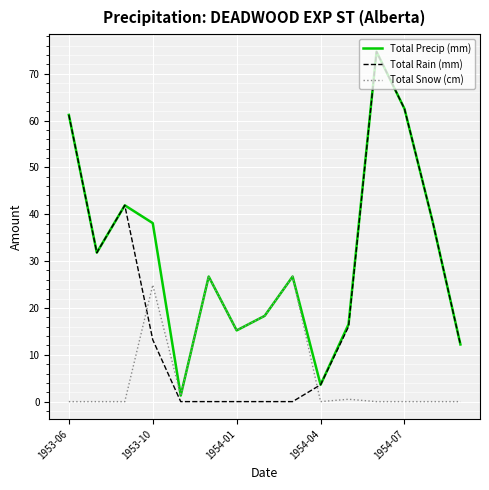

List the series in order of their overall mean, highest first.

Total Precip (mm), Total Rain (mm), Total Snow (cm)